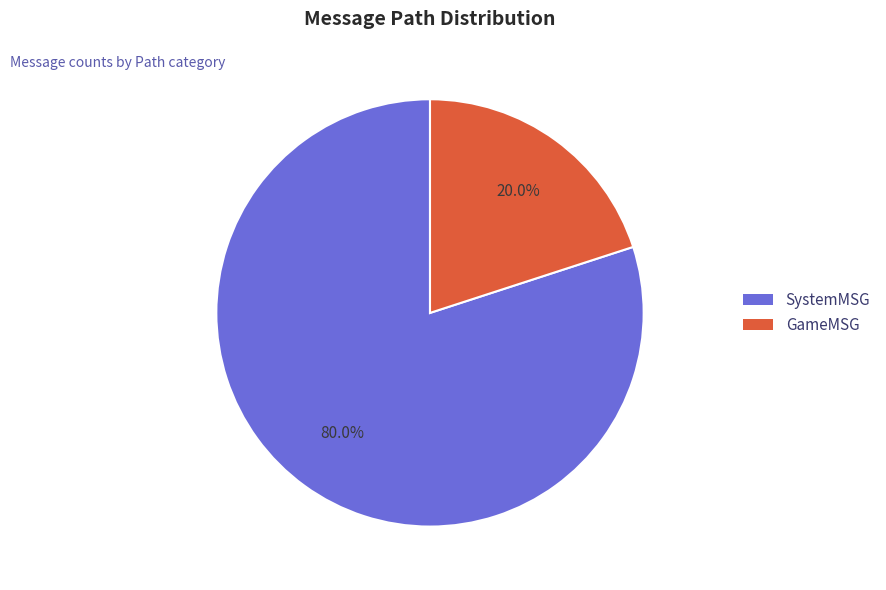

To the nearest percent, what portion does SystemMSG represent?

80%